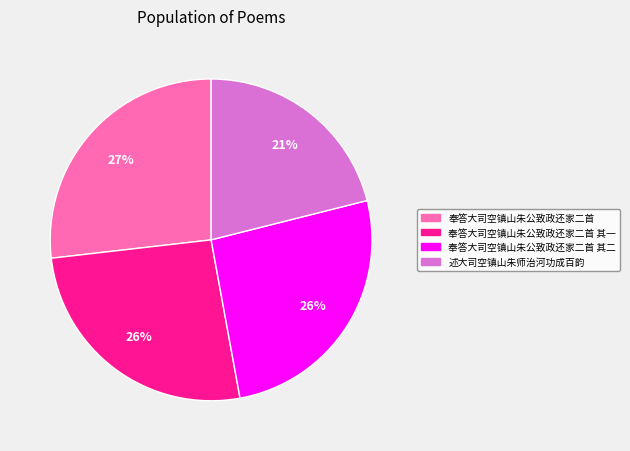

Is there a majority slice in this chart?

No